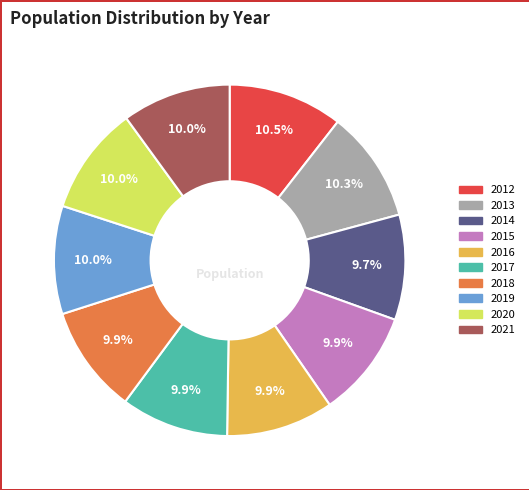

Is 2019 the majority of the pie?

No